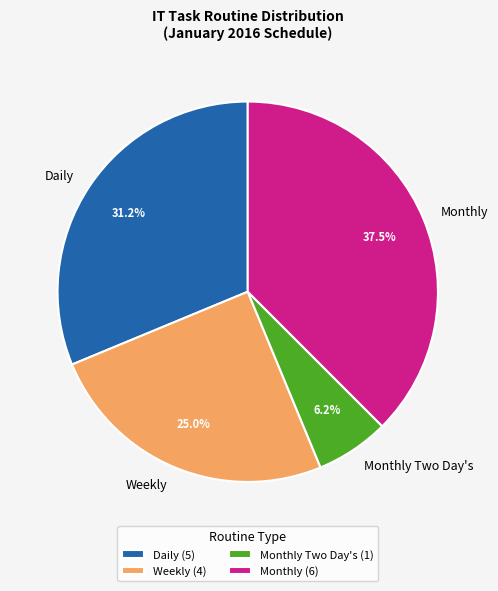

Which slice is the smallest?

Monthly Two Day's